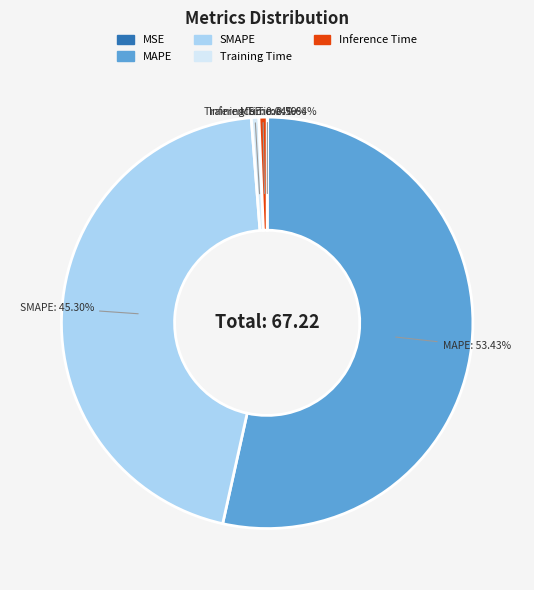

What is the majority slice?

MAPE